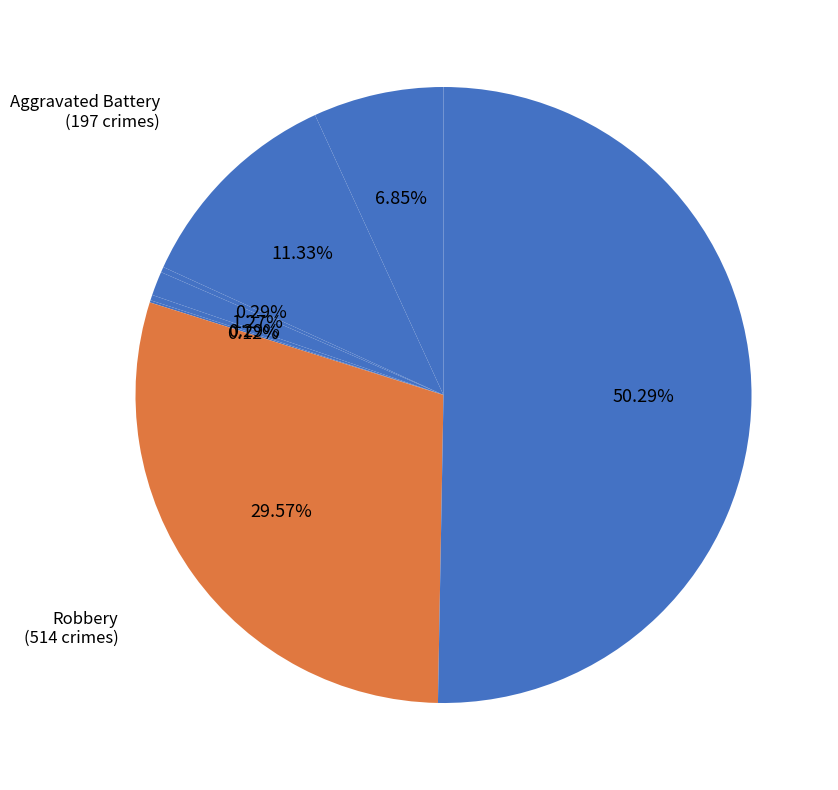

Which slice is the largest?

Theft